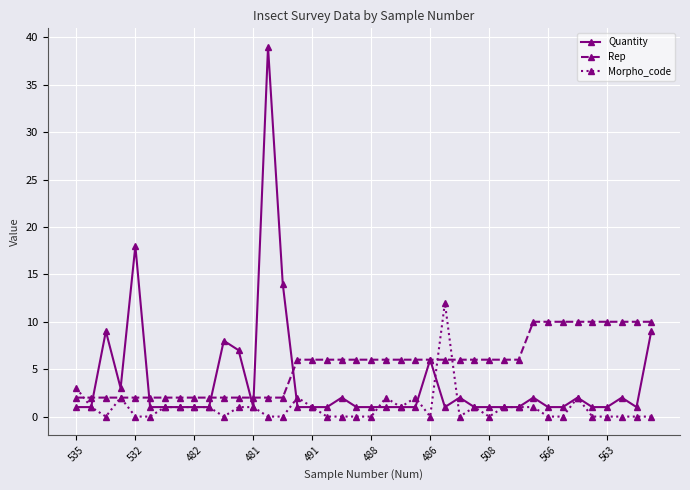

True or false: Morpho_code has more than 0 interior local peaks.

True